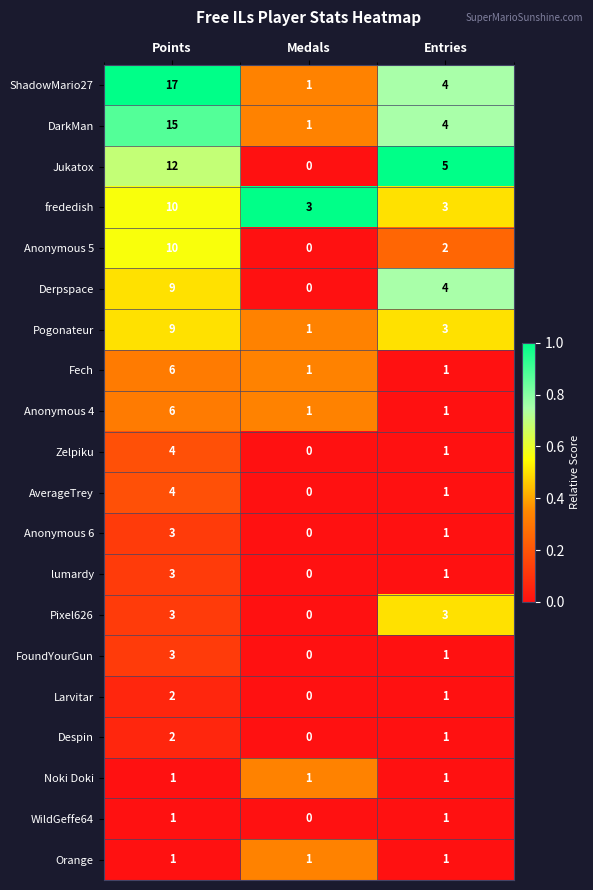

Rank the categories by Anonymous 6 value from highest to lowest.

Points, Entries, Medals